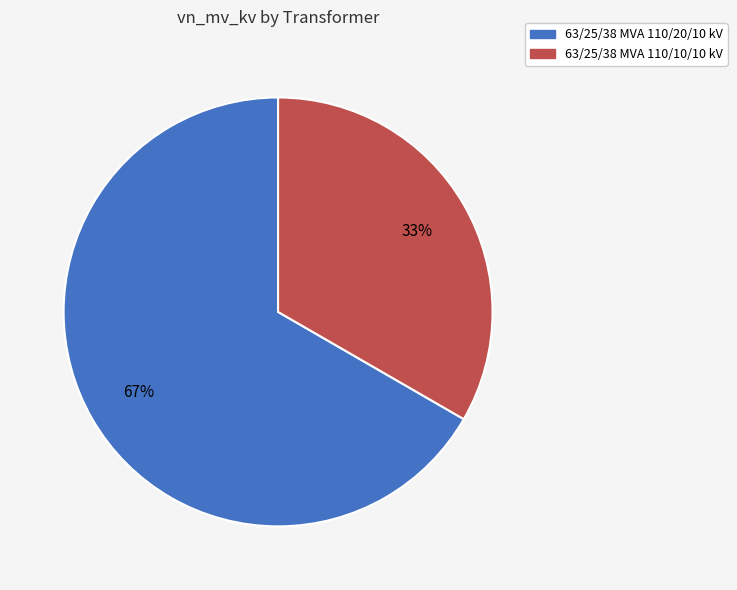

Which slice is the smallest?

63/25/38 MVA 110/10/10 kV